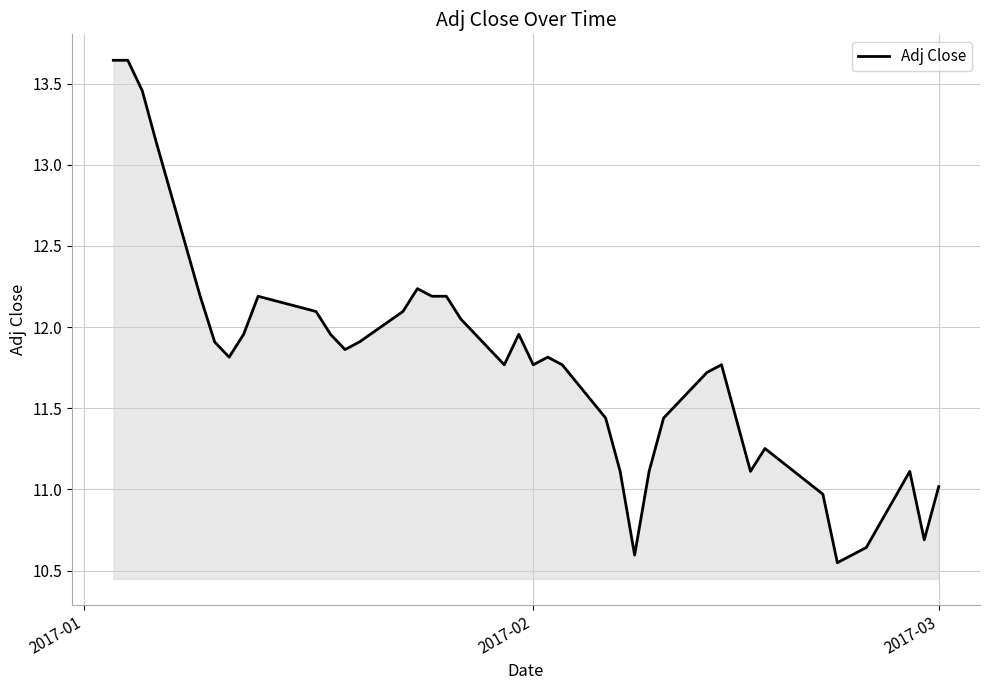

How many points are higher than both their immediate neighbors (excluding endpoints)?

7